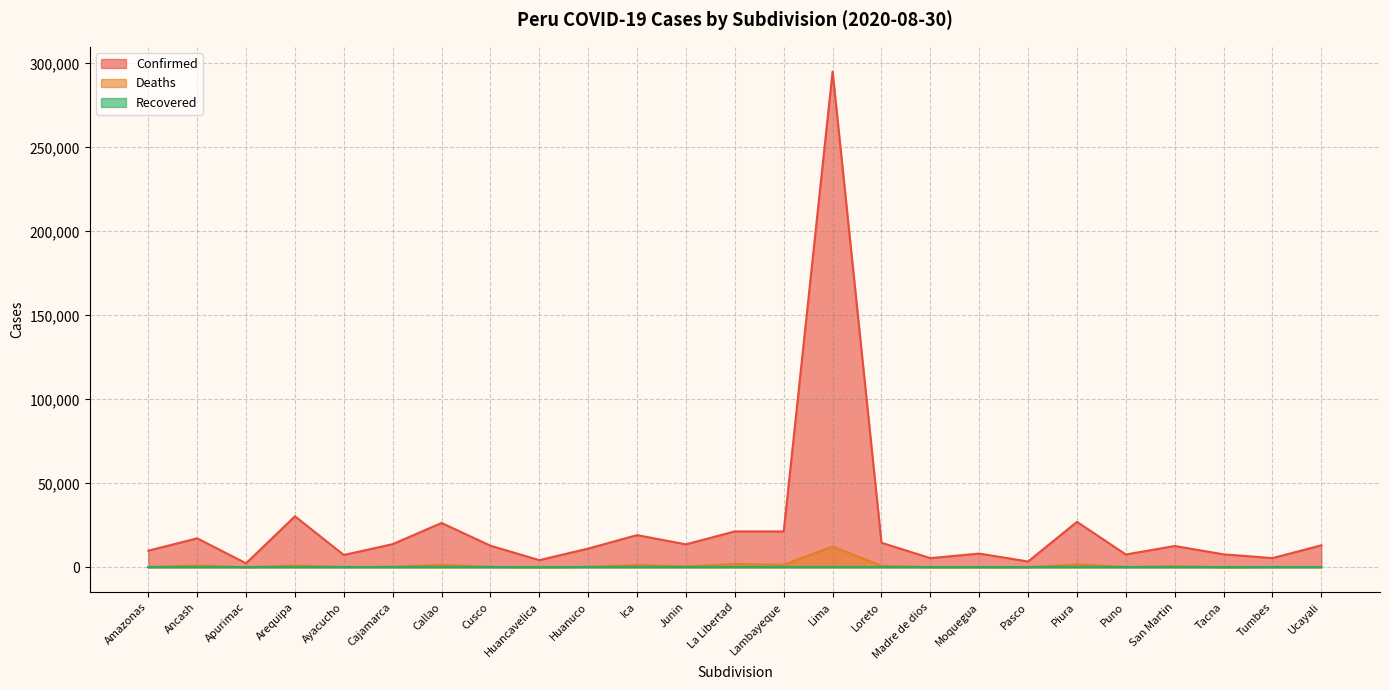

In Deaths, how many points are higher than both neighbors (excluding endpoints)?

9